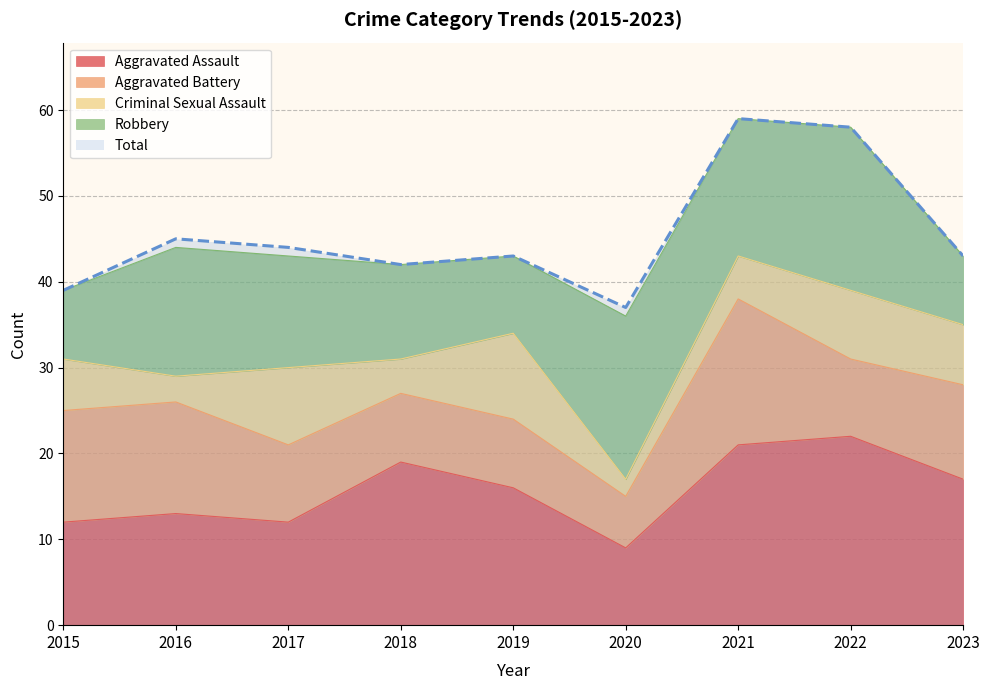

Which series changed the most between 2016 and 2020?

Total